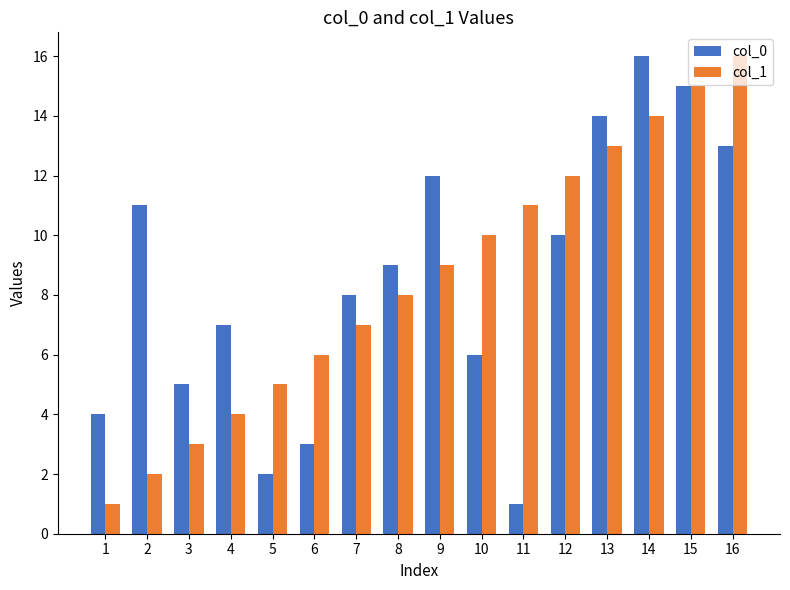

What is the maximum value shown in the chart?

16